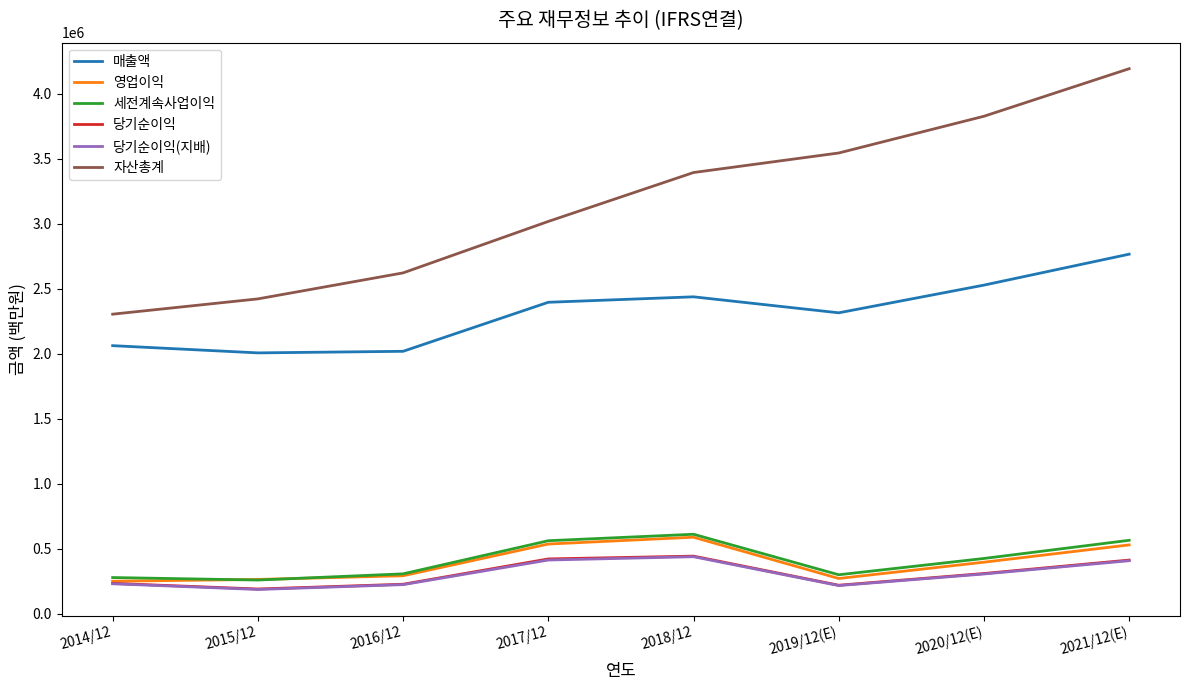

The value of 당기순이익 at 2017/12 is 421867. True or false?

True